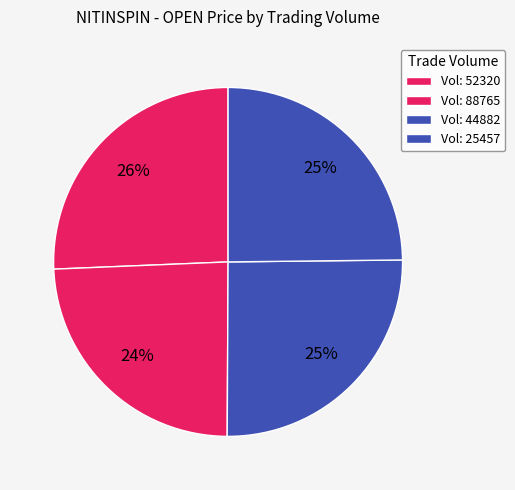

Does any single category account for the majority?

No